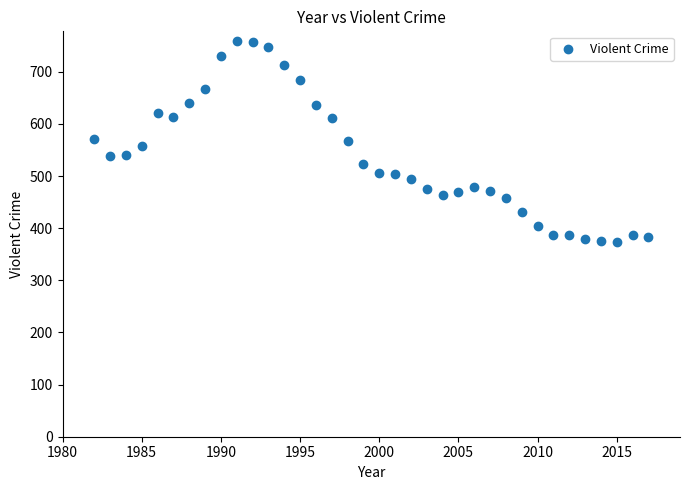

What is the range of X values (max minus min)?

35.0